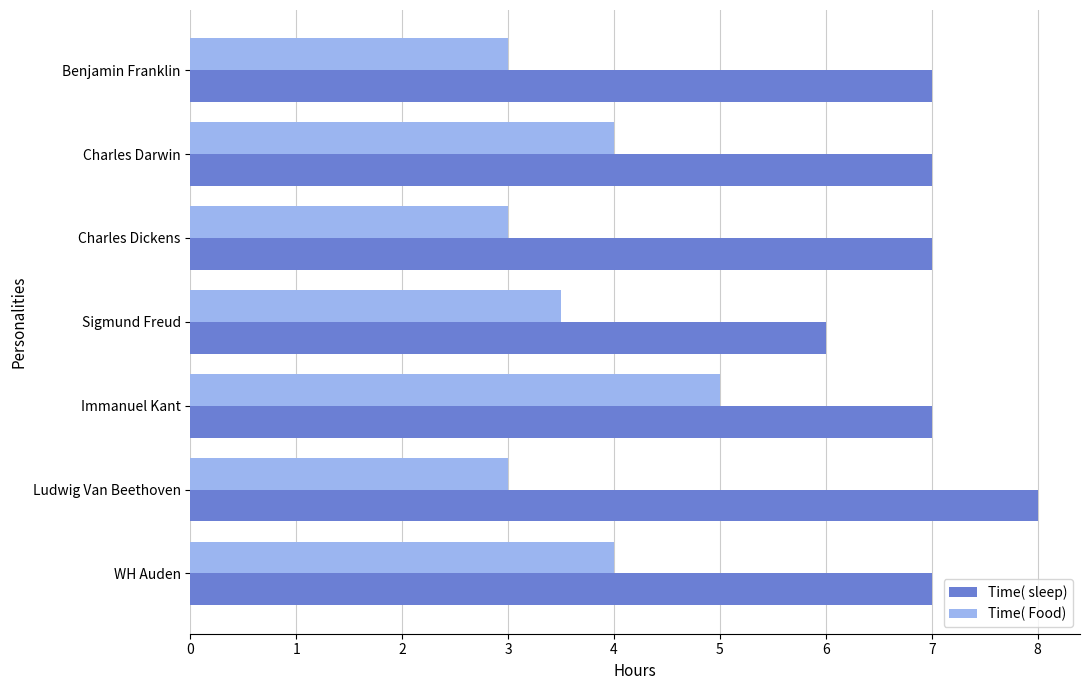

List the series in order of their peak value, highest first.

Time( sleep), Time( Food)